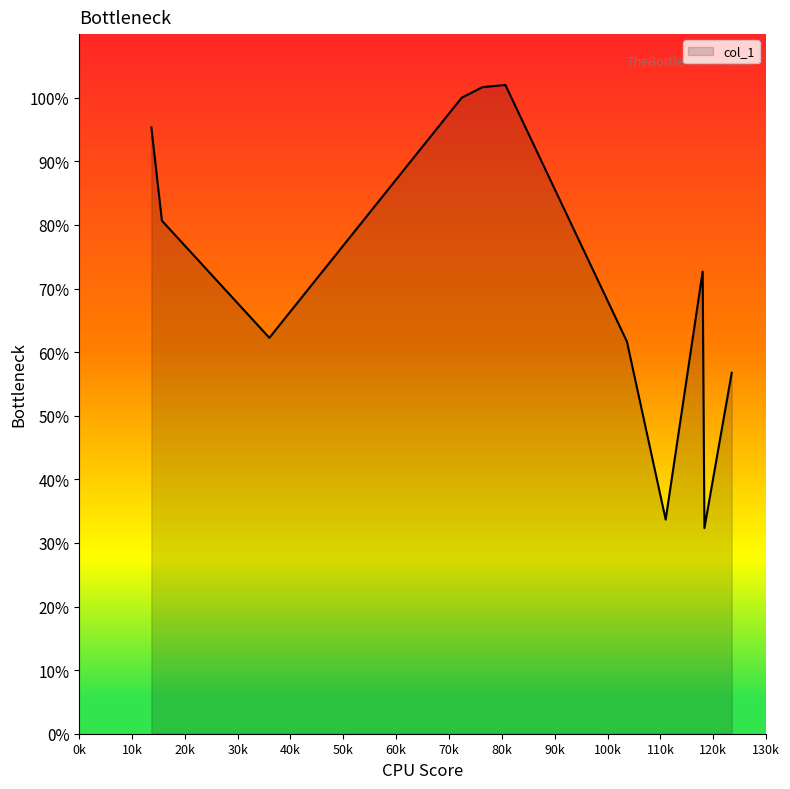

What is the minimum value shown in the chart?

32.3